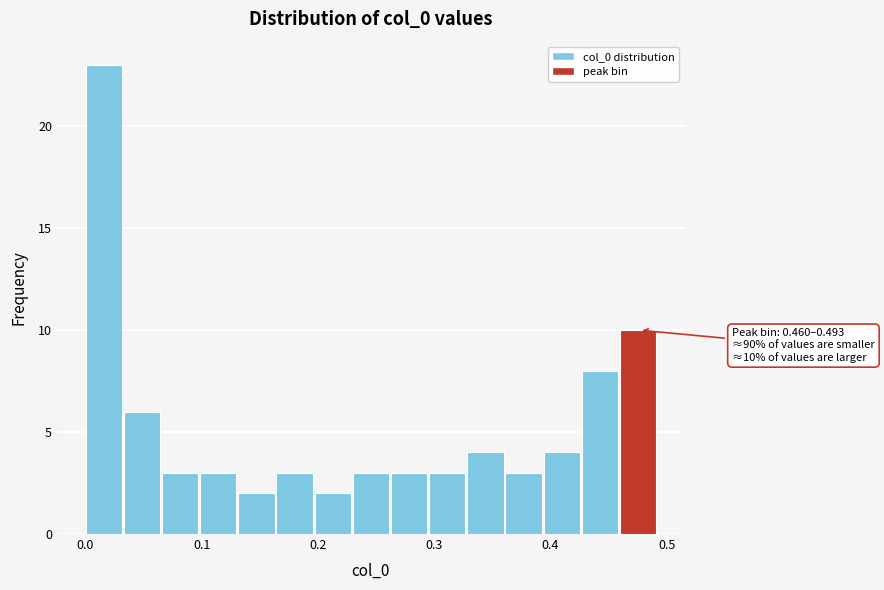

Around what value on the x-axis is the tallest bar? Give the approximate position of its centre, as read against the axis.

0.02